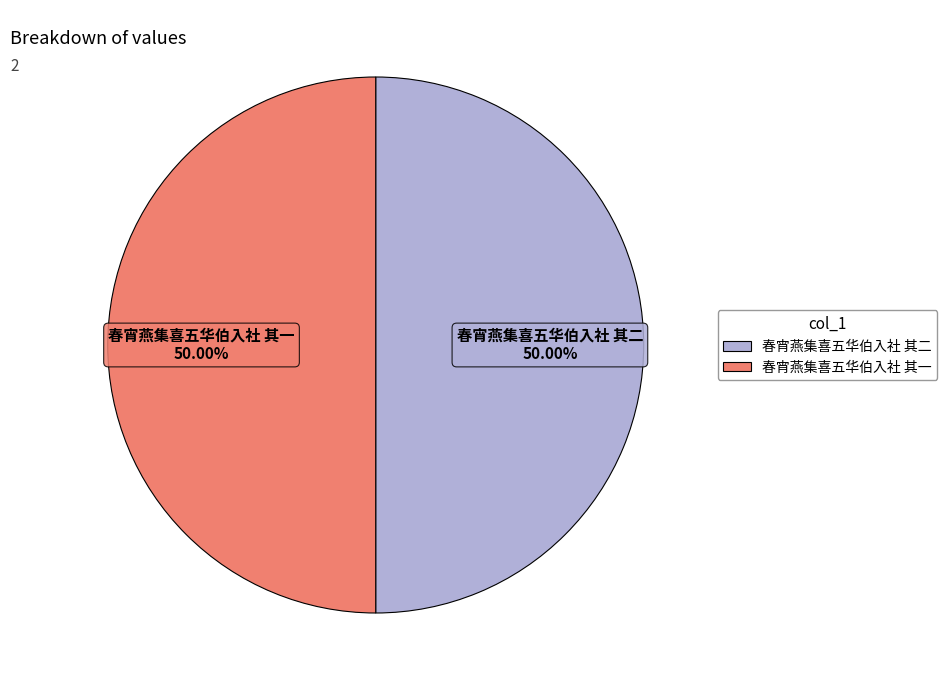

What is the ratio of the value at 春宵燕集喜五华伯入社 其一 to the value at 春宵燕集喜五华伯入社 其二?

1.0